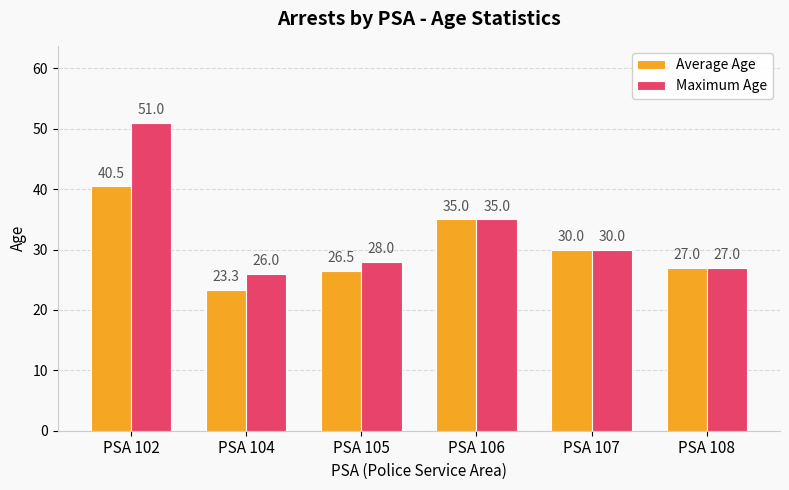

Between PSA 104 and PSA 107, which series saw the biggest shift?

Average Age